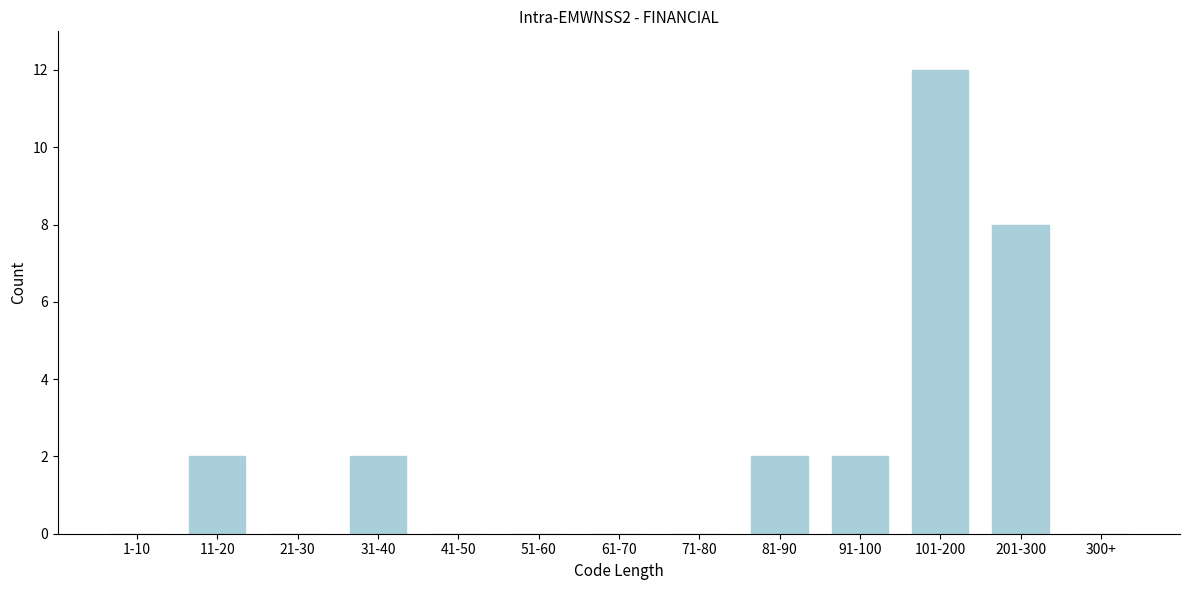

Reading left to right, what are all the values shown in this chart?

1-10=0	11-20=2	21-30=0	31-40=2	41-50=0	51-60=0	61-70=0	71-80=0	81-90=2	91-100=2	101-200=12	201-300=8	300+=0